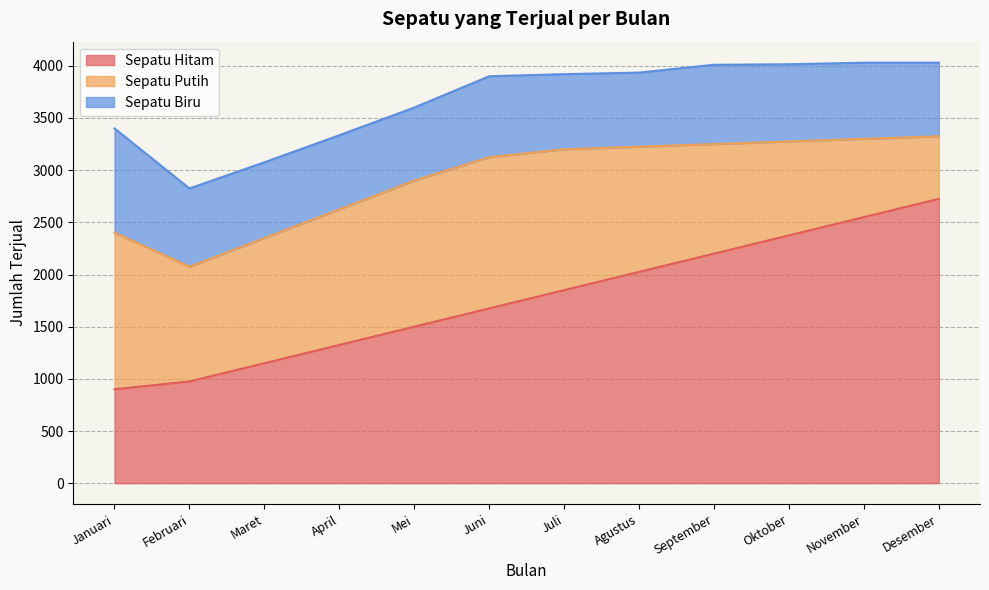

True or false: Sepatu Biru and Sepatu Putih intersect in this chart.

True